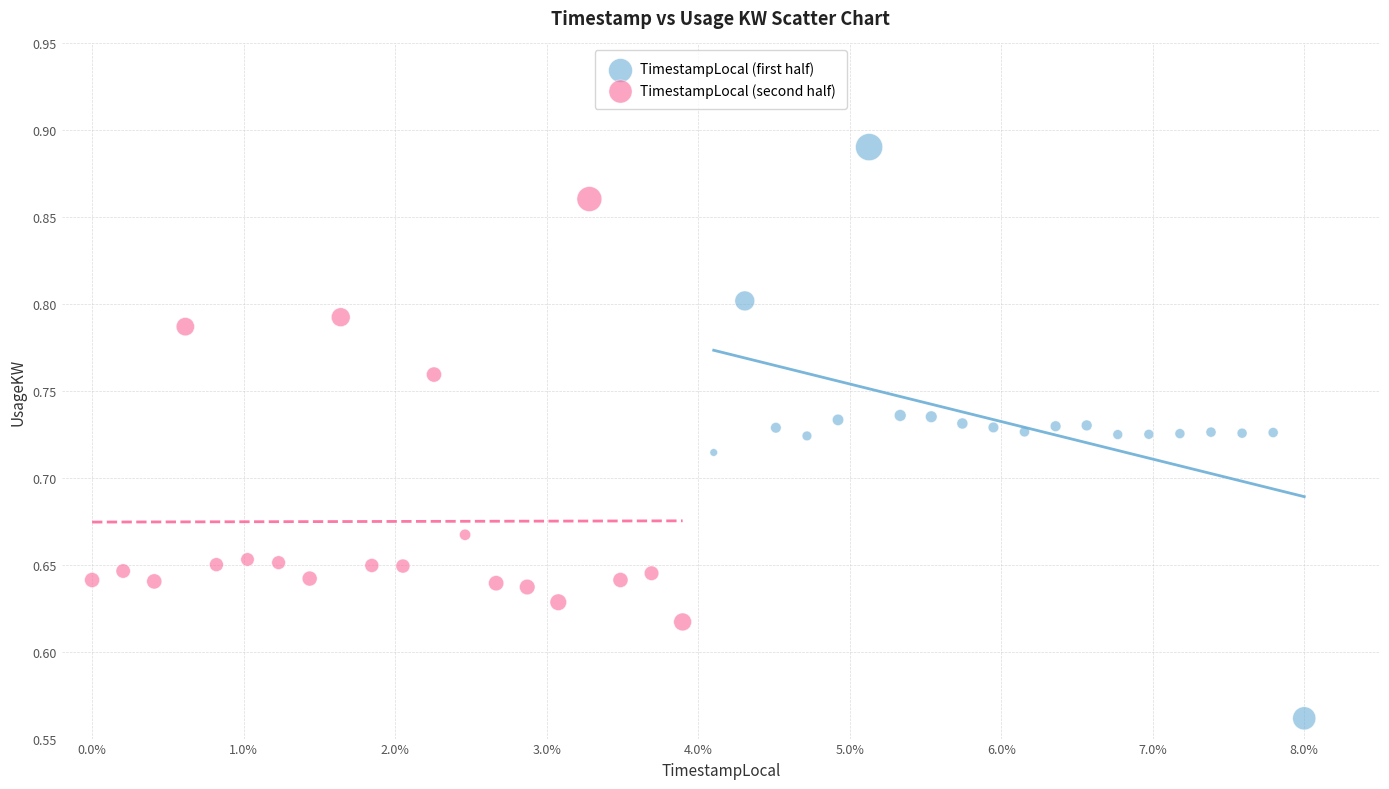

Which series reaches the minimum Y coordinate?

TimestampLocal (first half)